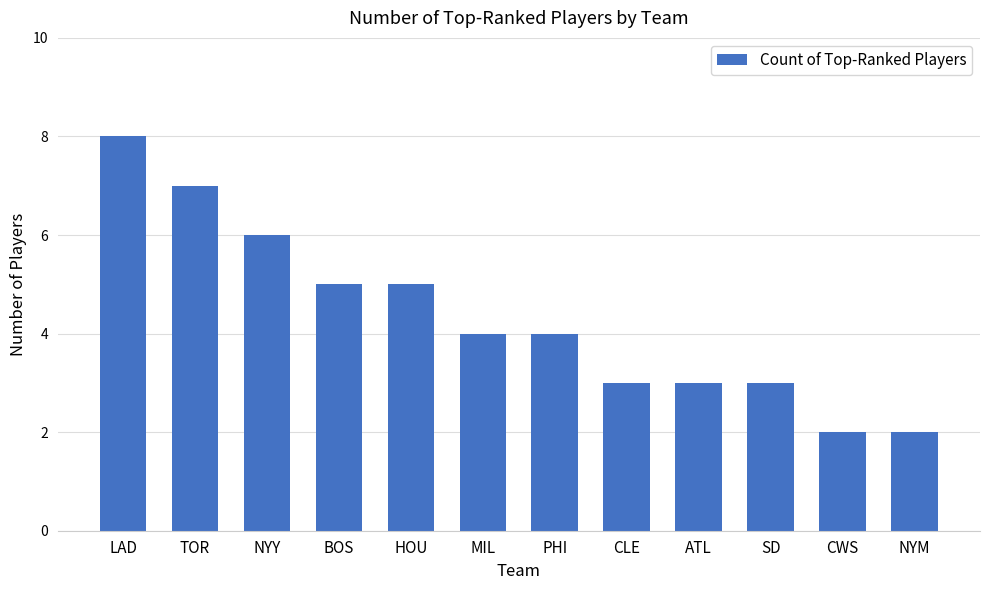

Which label corresponds to the largest value in the chart?

LAD